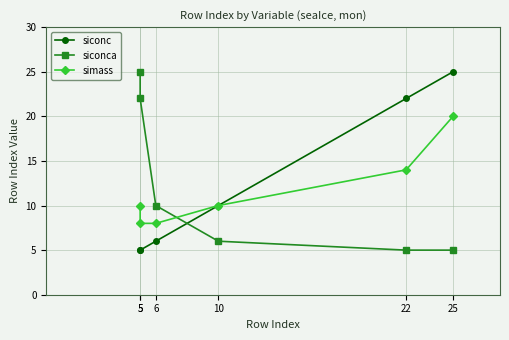

What is the minimum value for simass?

8